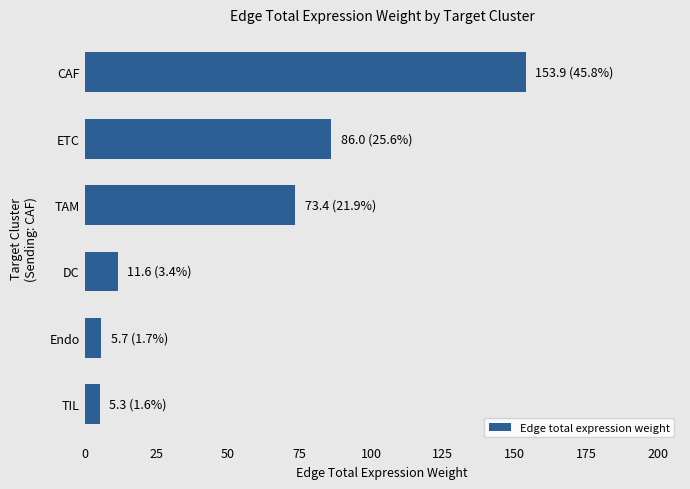

Which has a higher value, ETC or TIL?

ETC